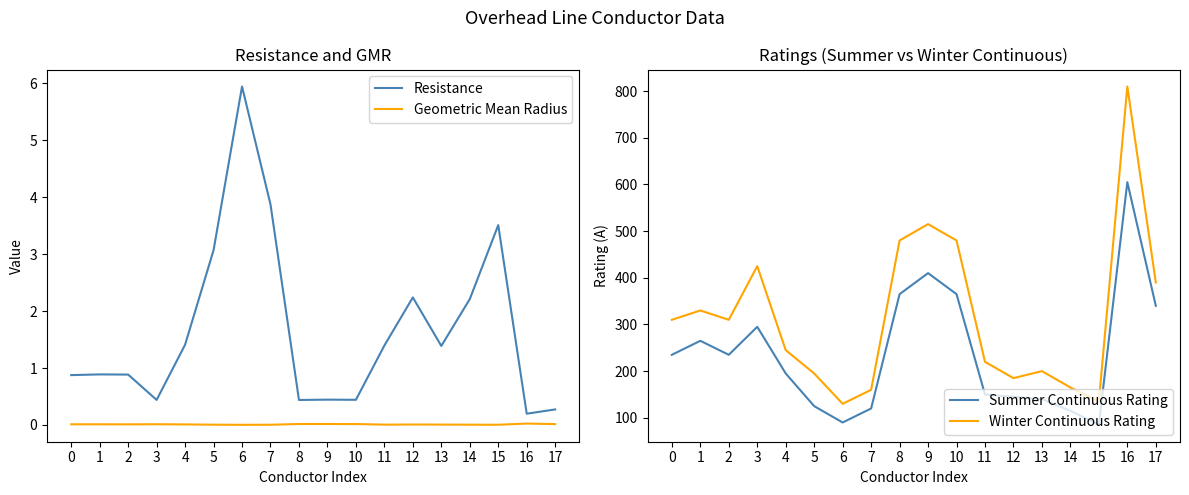

True or false: Resistance and Summer Continuous Rating cross at least once.

False